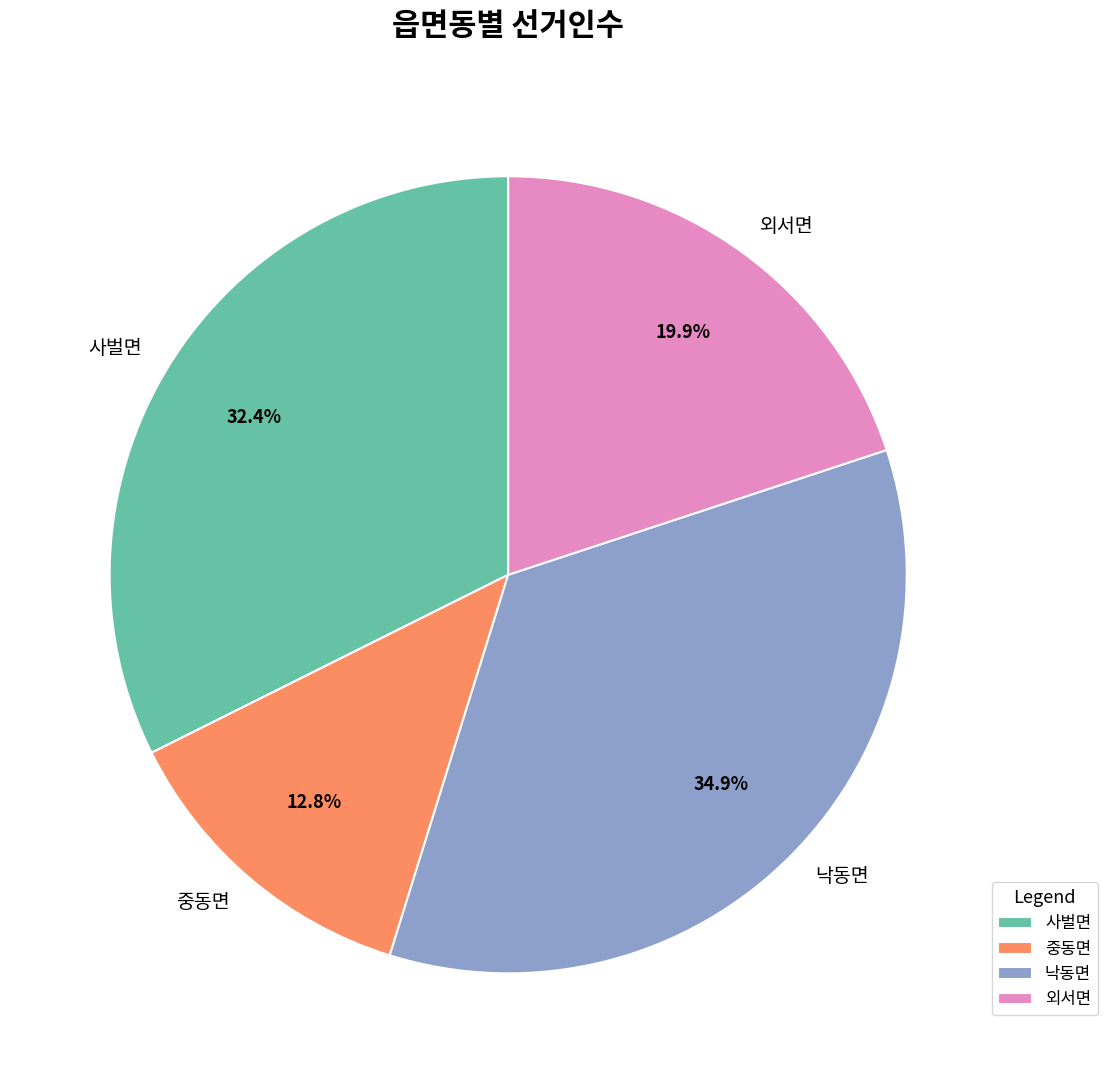

Rank the categories by value from lowest to highest.

중동면, 외서면, 사벌면, 낙동면